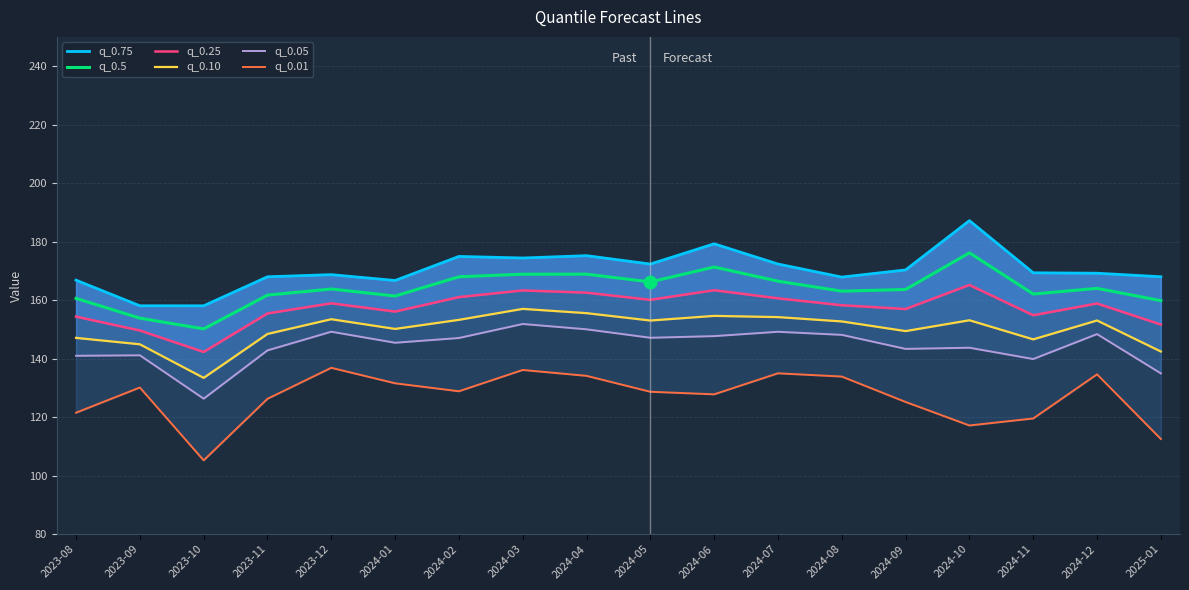

What are all the series names shown in the legend?

q_0.75, q_0.5, q_0.25, q_0.10, q_0.05, q_0.01